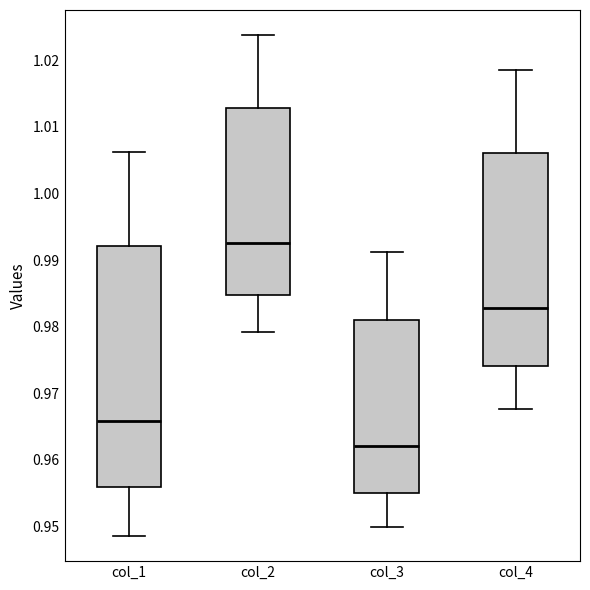

Where does the median line of the box for col_1 sit on the y-axis? The values are not printed on the chart, so give them approximately, as read against the axis.

0.966